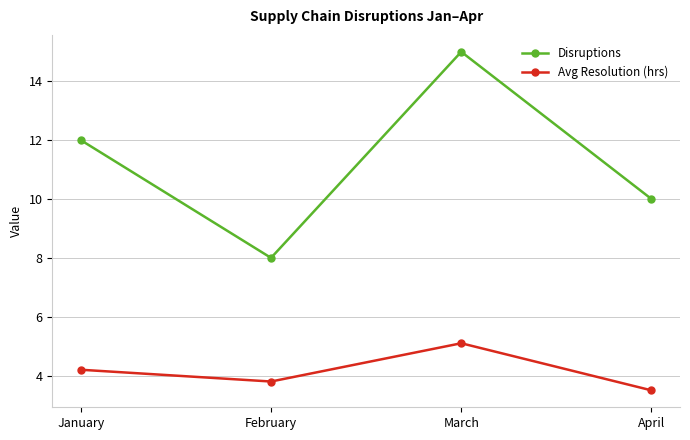

How many distinct data groups are displayed?

2